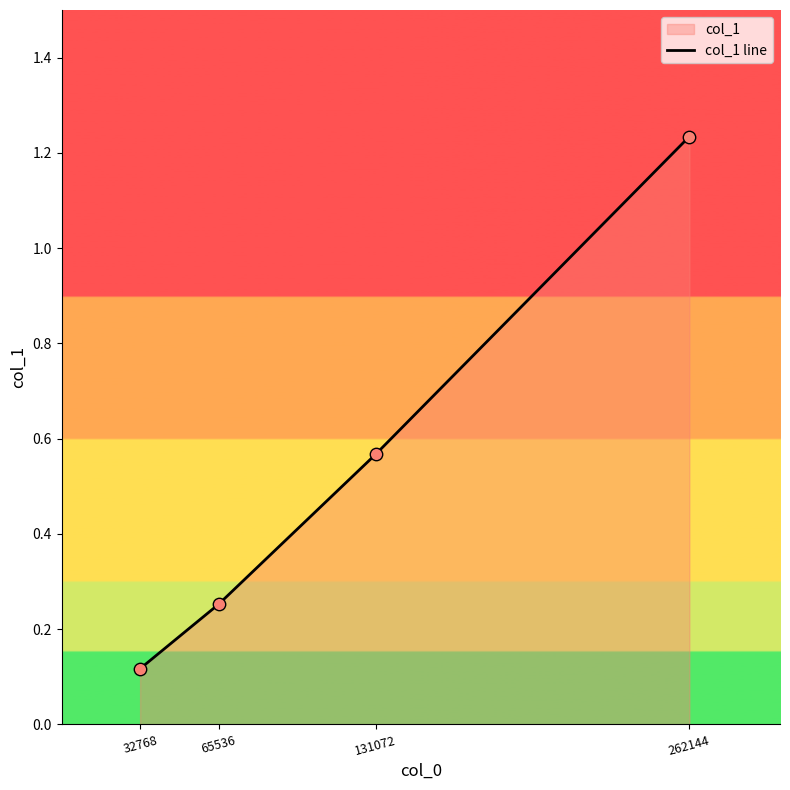

Which has a higher value, 65536 or 131072?

131072